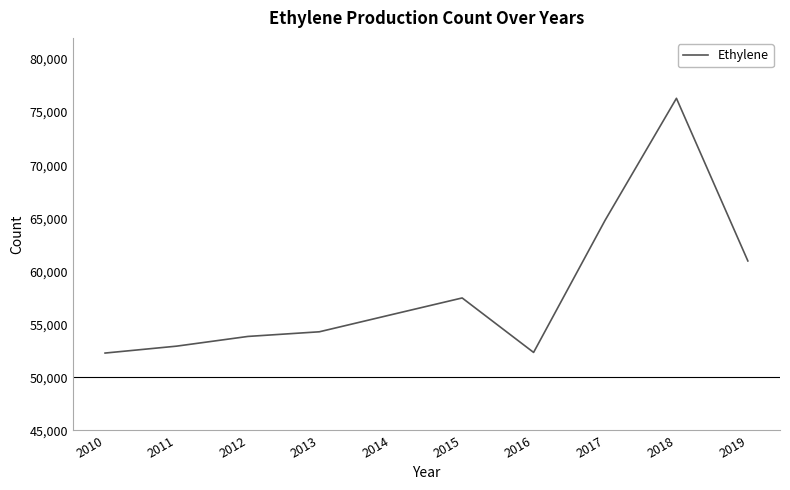

What is the difference between the maximum and minimum values?

24018